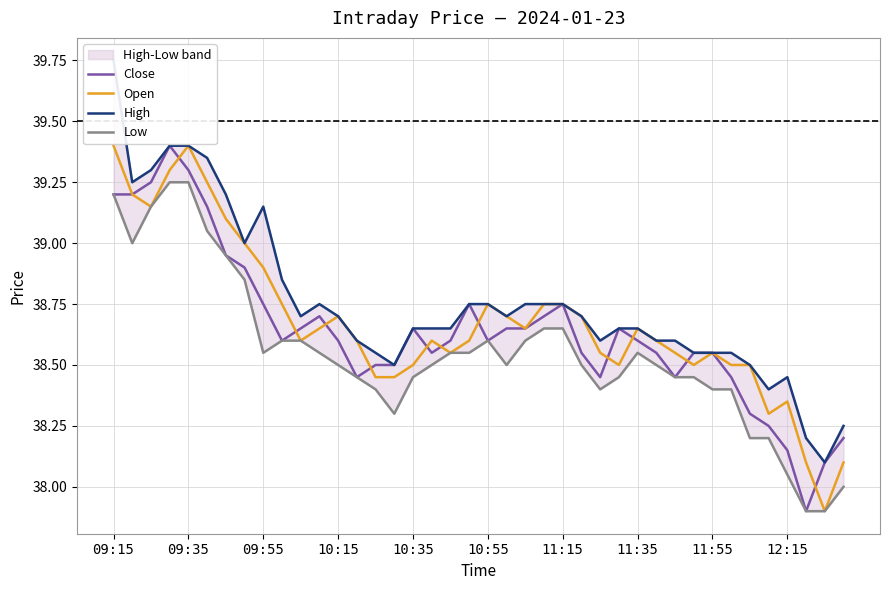

What is the sum of all Open values?

1547.1